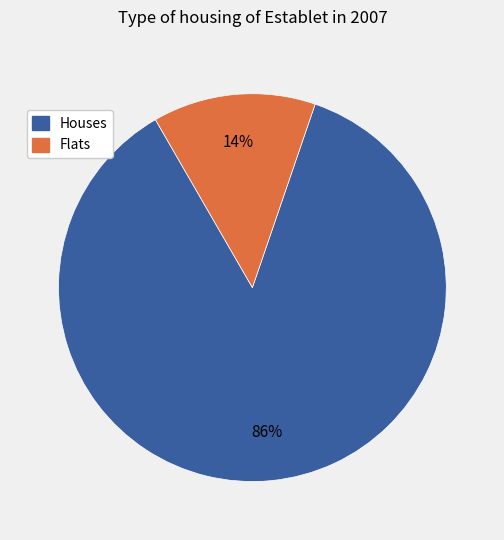

Is there any slice that represents more than half of the pie?

Yes